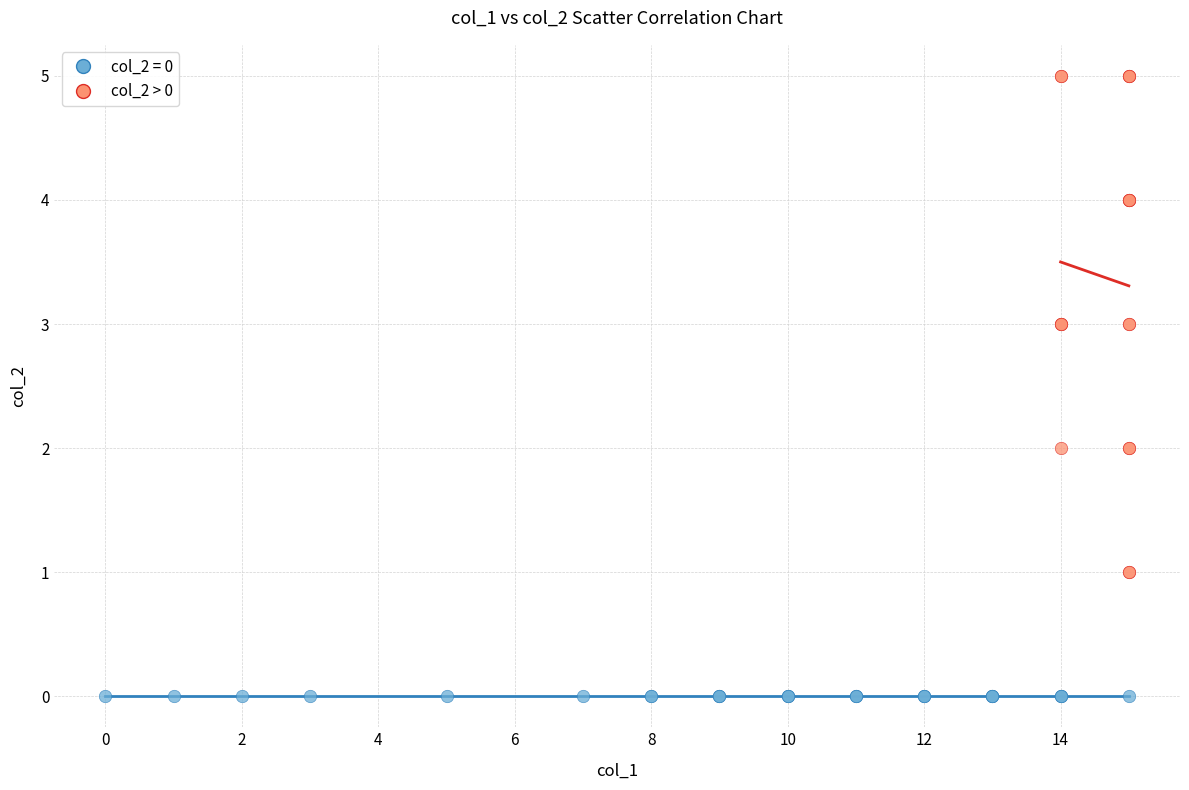

Which series contains the lowest Y value?

col_2 = 0